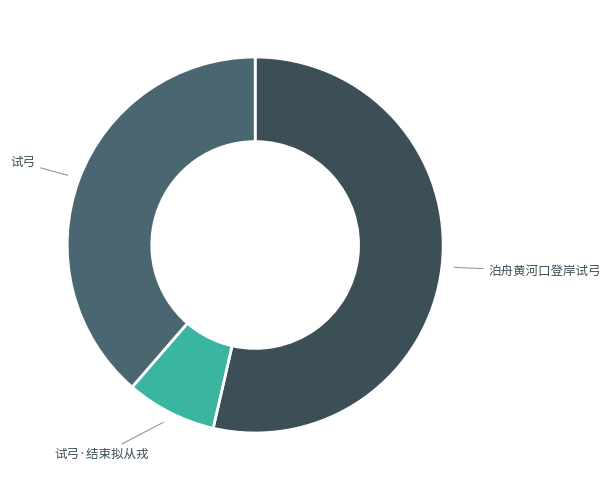

What is the largest slice in the pie chart?

泊舟黄河口登岸试弓